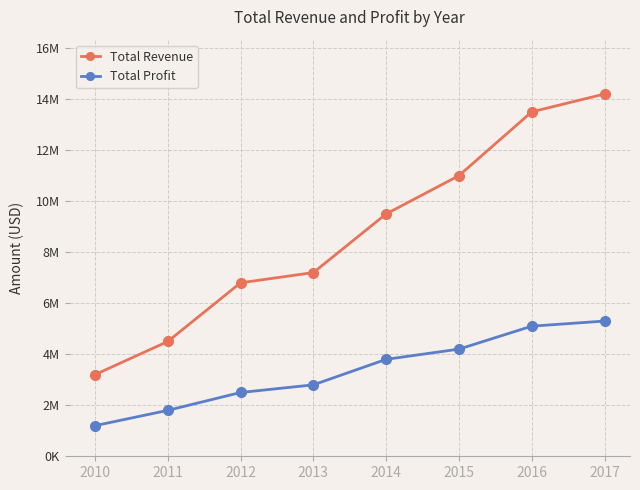

Is this an area chart (filled region under the line)?

No